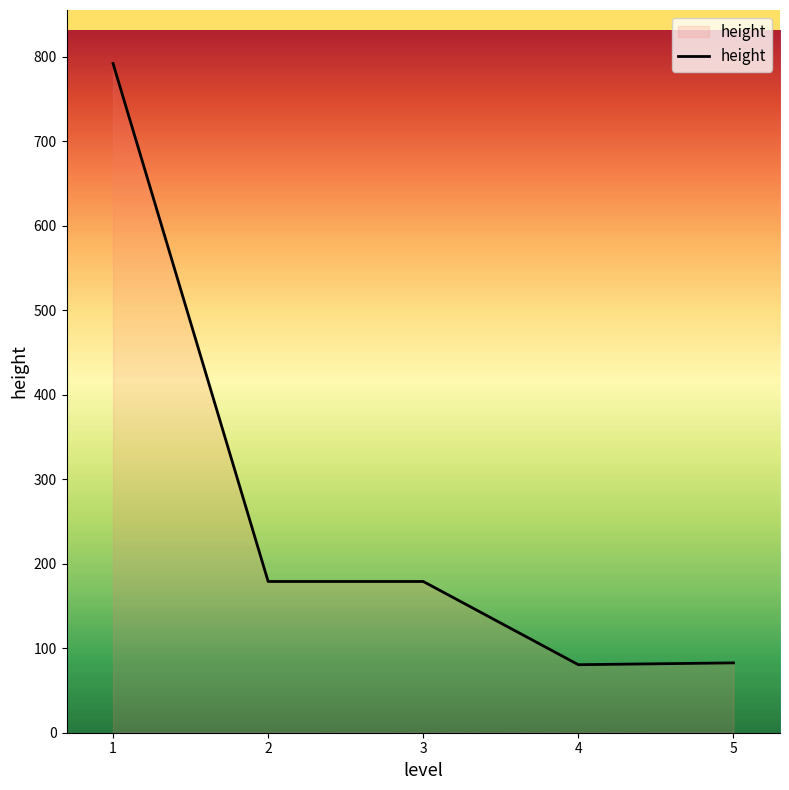

What is the sum of all values?

1313.2